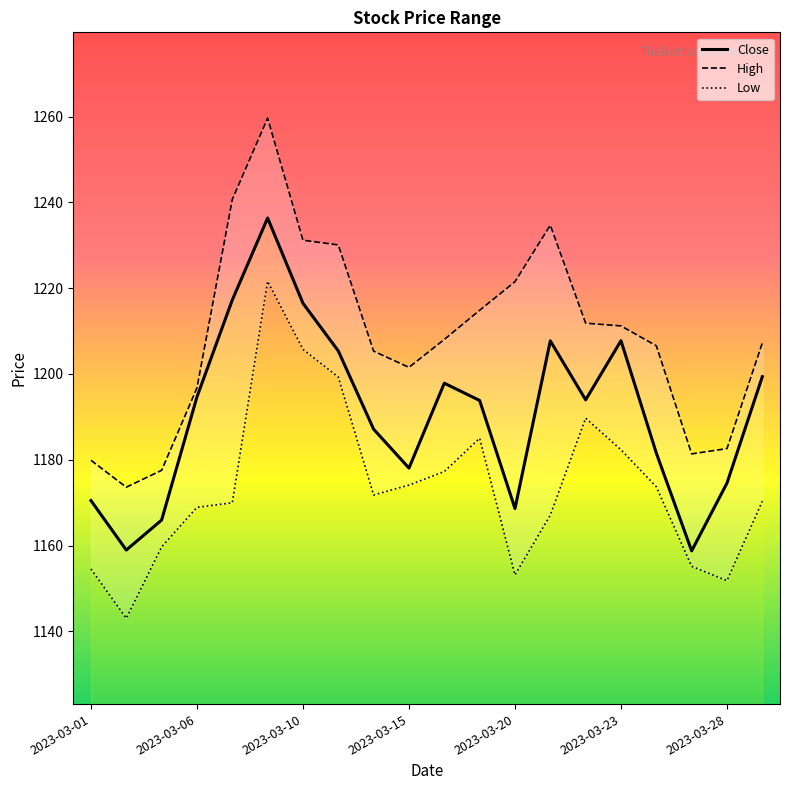

At 8, list the series in order from smallest to largest.

Low, Close, High